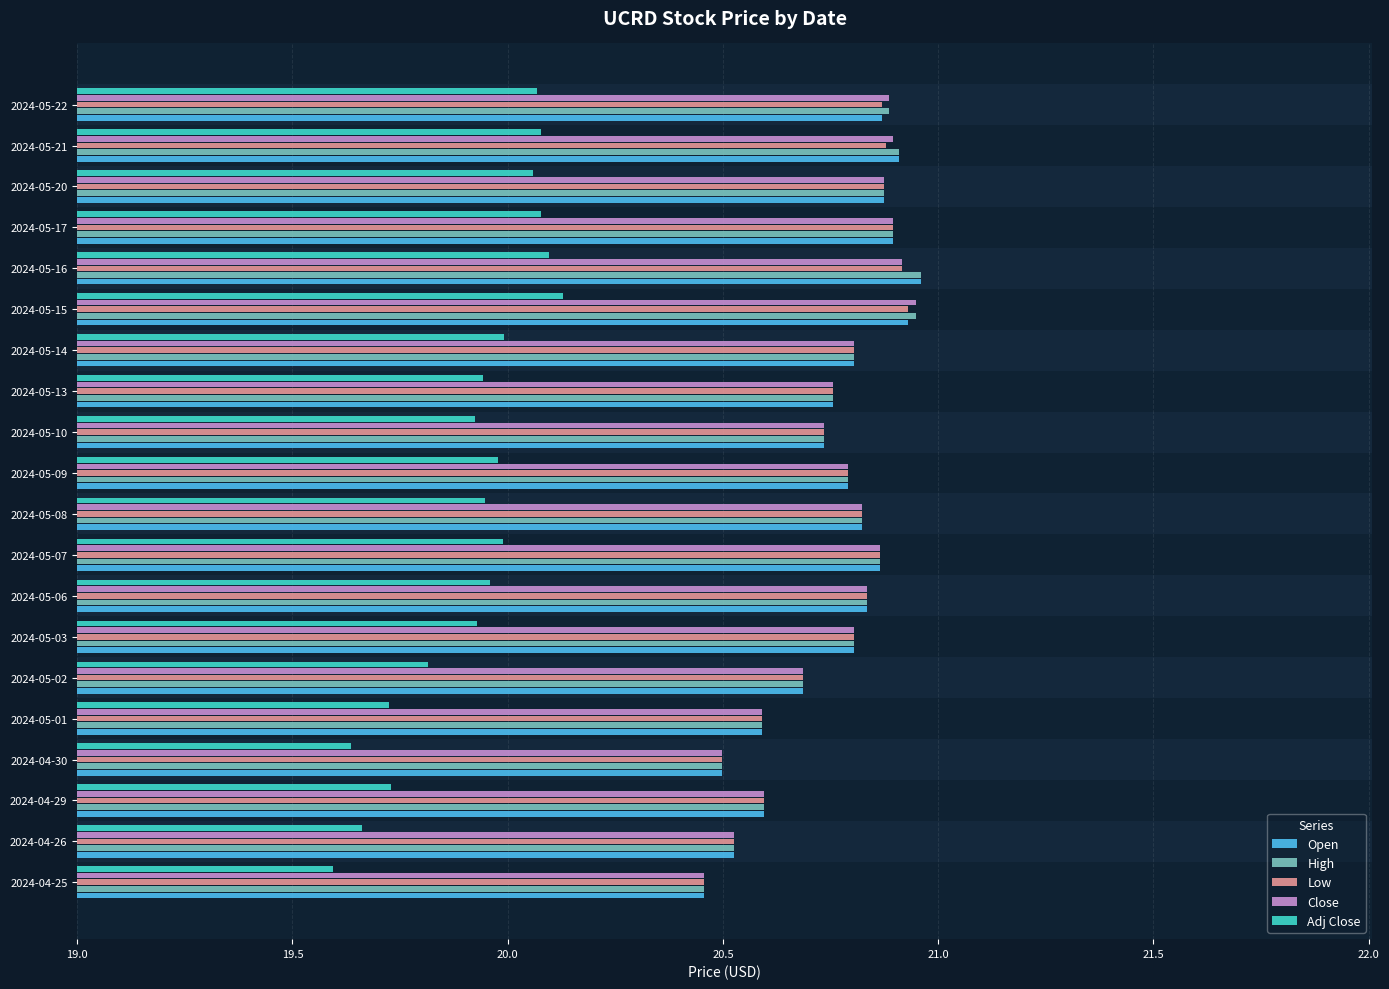

What is the difference between the highest and lowest values at 2024-05-15?

0.8